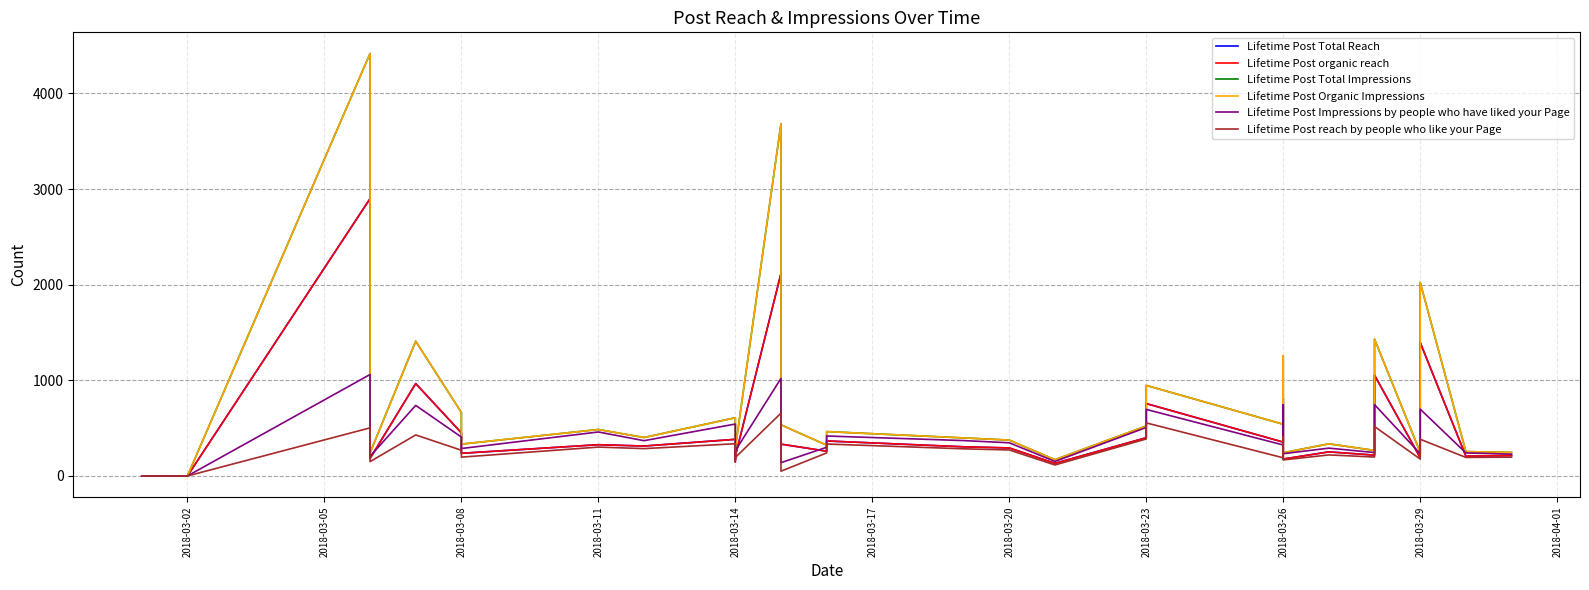

Reading right to left, list all the values displayed in this chart.

Lifetime Post Total Reach: 214	207	1396	196	191	1054	218	252	177	813	354	757	400	132	293	305	366	259	333	2118	206	166	383	313	327	237	451	966	183	2900	0	0
Lifetime Post organic reach: 214	207	1396	196	191	1054	218	252	177	813	354	757	400	132	293	305	366	259	333	2118	206	166	383	313	327	237	451	966	183	2900	0	0
Lifetime Post Total Impressions: 246	255	2024	285	247	1430	267	336	243	1257	541	947	523	170	375	398	464	322	535	3684	291	215	609	402	486	333	664	1409	242	4418	0	0
Lifetime Post Organic Impressions: 246	255	2024	285	247	1430	267	336	243	1257	541	947	523	170	375	398	464	322	535	3684	291	215	609	402	486	333	664	1409	242	4418	0	0
Lifetime Post Impressions by people who have liked your Page: 228	241	699	265	233	746	245	291	233	744	324	696	507	152	347	370	418	300	139	1020	264	177	543	369	460	287	407	738	205	1061	0	0
Lifetime Post reach by people who like your Page: 197	194	384	179	177	517	198	220	168	406	190	555	387	115	272	284	334	241	50	657	193	146	337	286	302	197	269	429	150	503	0	0